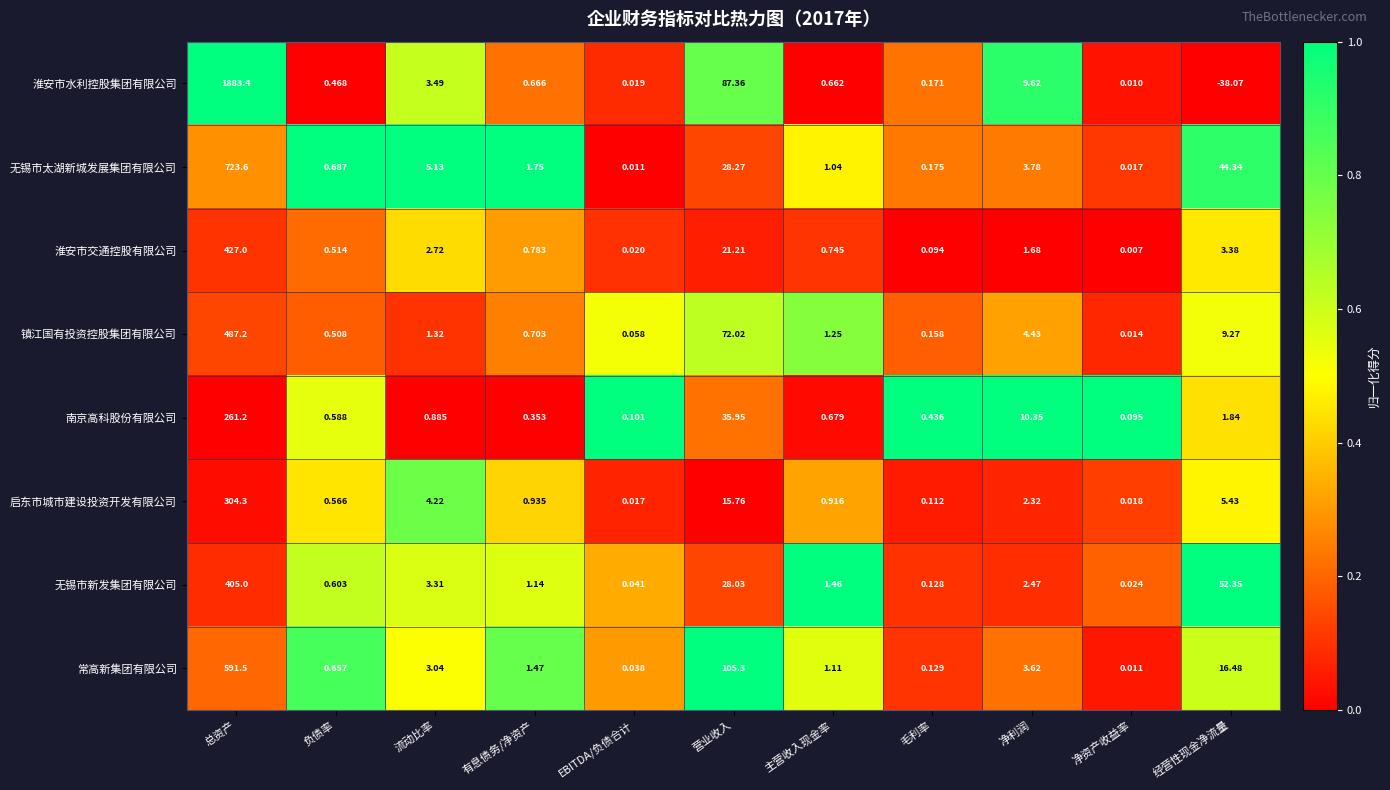

Which category has the lowest value across all series?

经营性现金净流量